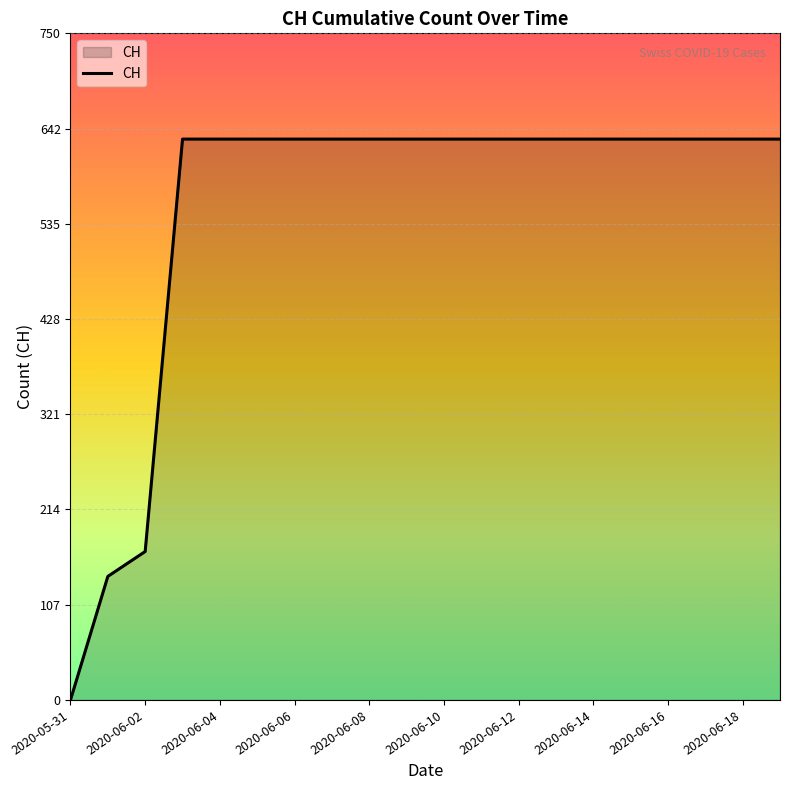

What is the greatest value displayed?

631